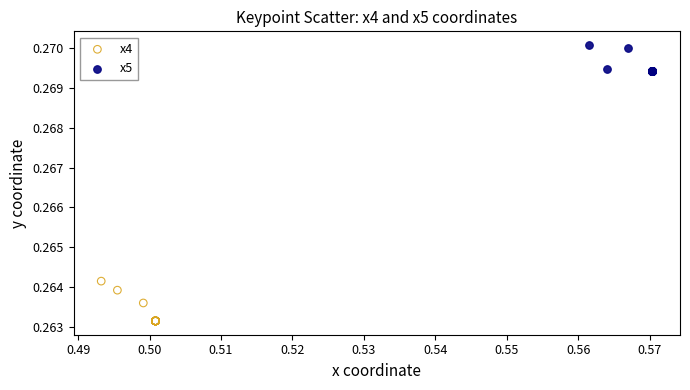

Which series reaches the minimum Y coordinate?

x4